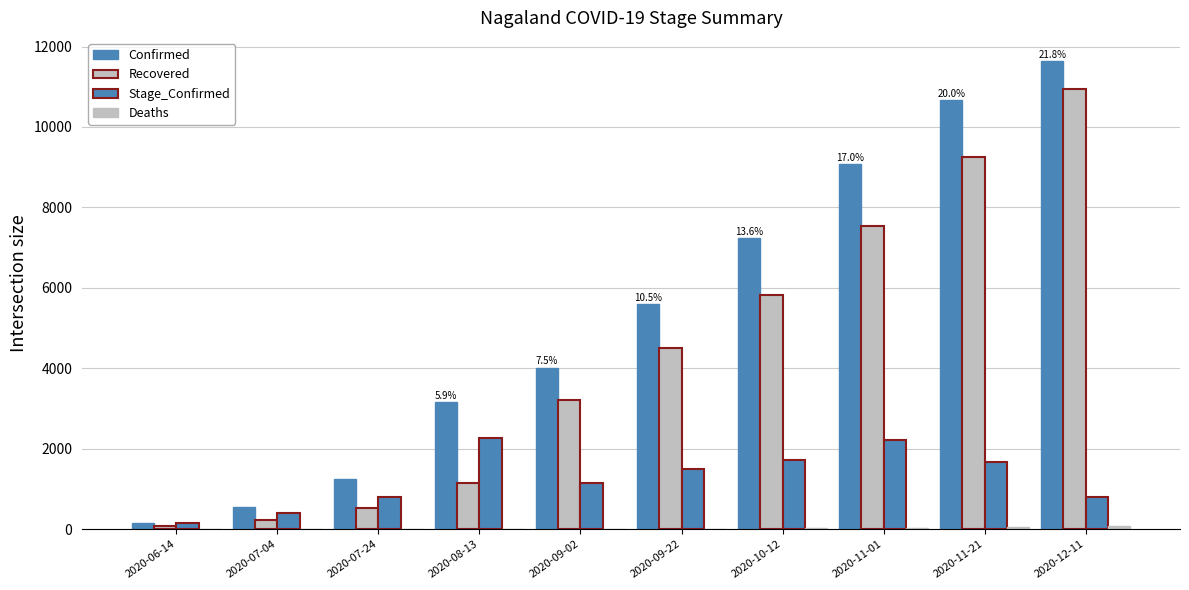

Is it true that Deaths equals 9 at 2020-09-02?

True